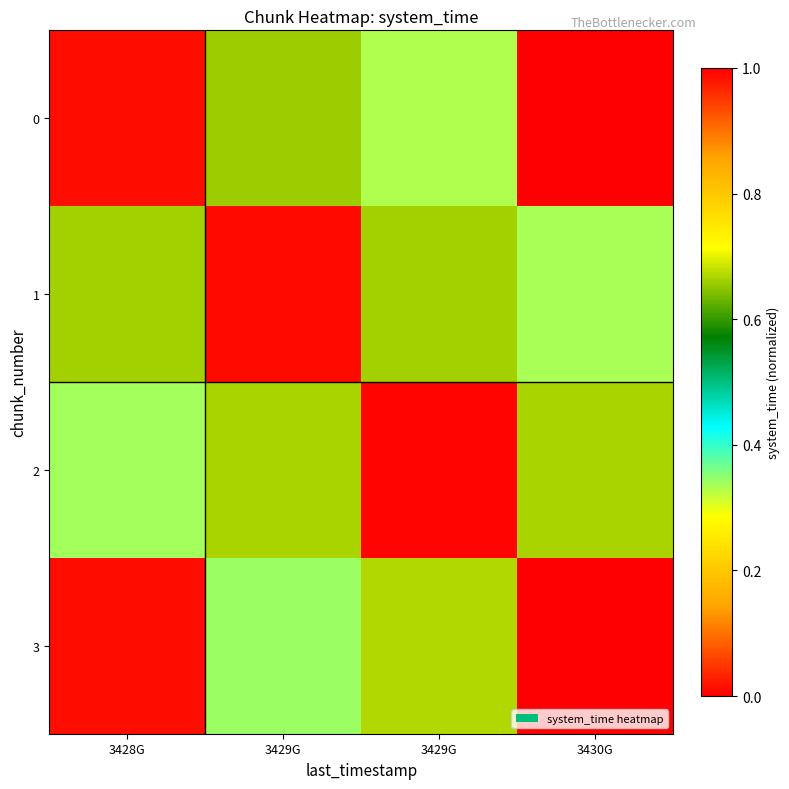

Reading left to right, extract all data points from this chart.

0: 3428G=1.0	3429G=0.7	3429G=0.3	3430G=0.0
1: 3428G=0.7	3429G=1.0	3429G=0.7	3430G=0.3
2: 3428G=0.3	3429G=0.7	3429G=1.0	3430G=0.7
3: 3428G=0.0	3429G=0.3	3429G=0.7	3430G=1.0